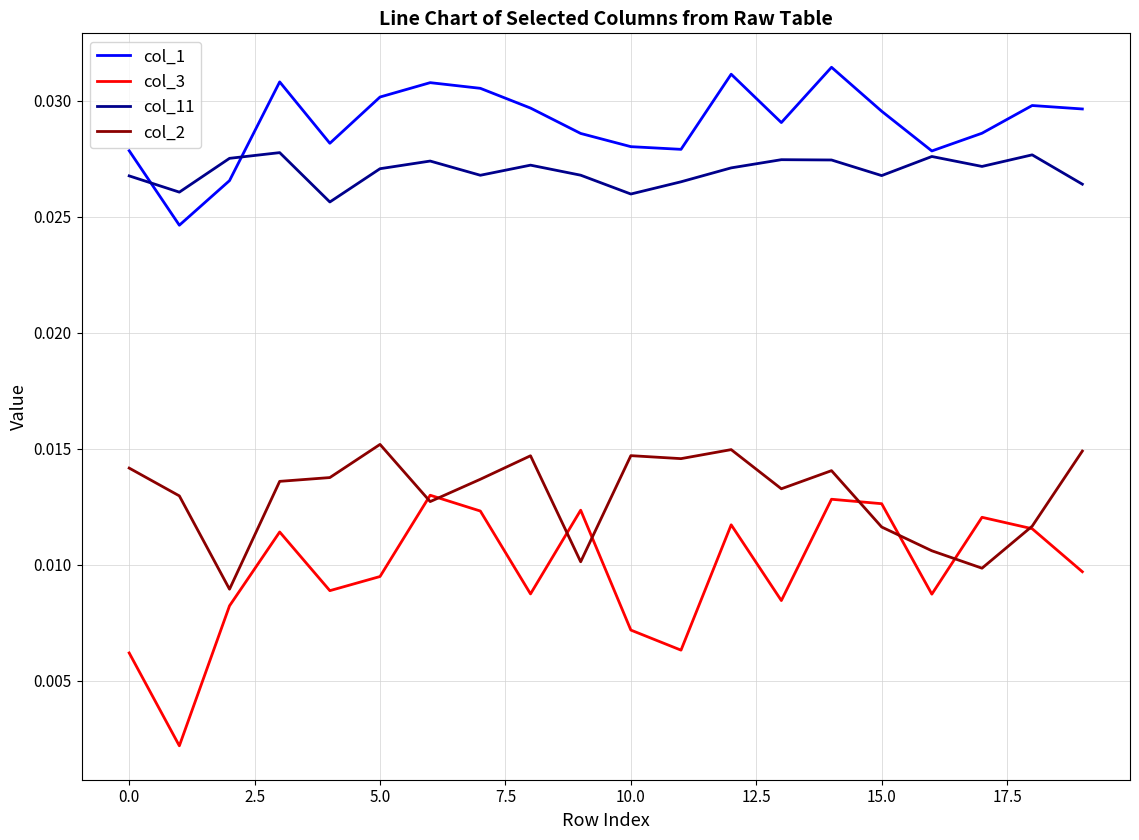

After their last crossing, which series has the higher values: col_3 or col_2?

col_2